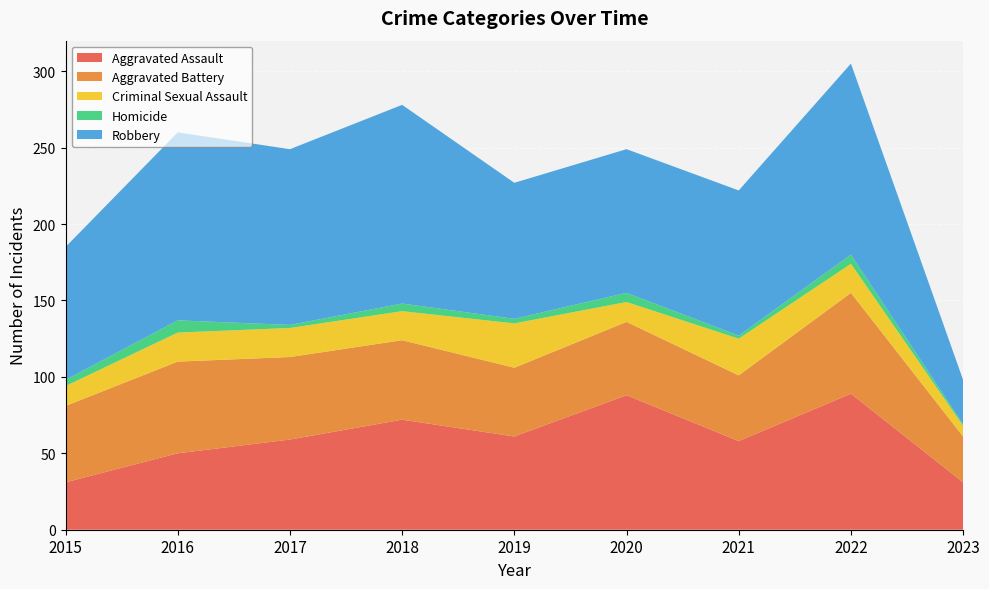

Reading left to right, what are all the values shown in this chart?

Aggravated Assault: 31	50	59	72	61	88	58	89	31
Aggravated Battery: 50	60	54	52	45	48	43	66	30
Criminal Sexual Assault: 13	19	19	19	29	13	24	19	7
Homicide: 4	8	2	5	3	6	2	6	1
Robbery: 87	123	115	130	89	94	95	125	29